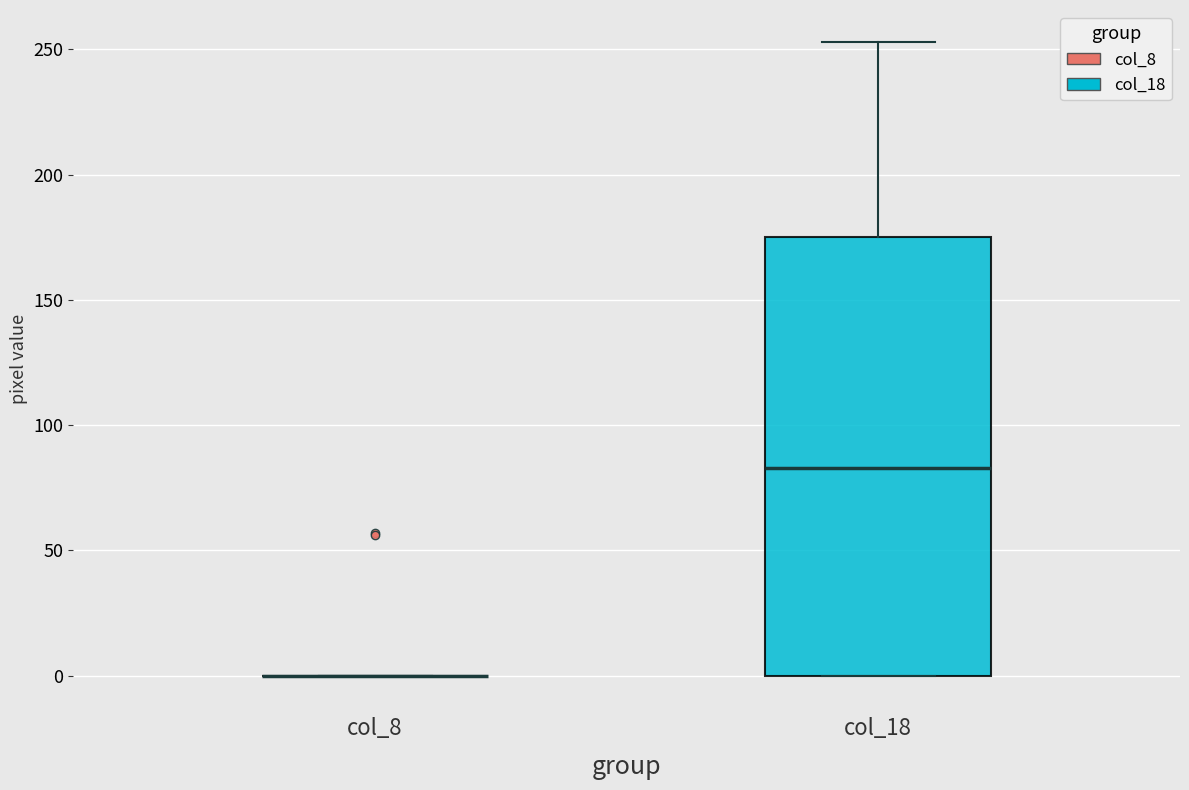

Reading left to right, transcribe this box plot: for each box, give where its median line is, the range the box spans, and where its two whiskers end, as read against the y-axis. The values are not printed on the chart, so give them approximately, as read against the axis.

col_8: box collapsed to a line at 0, whiskers 0 to 0
col_18: median 85, box 0 to 175, whiskers 0 to 255